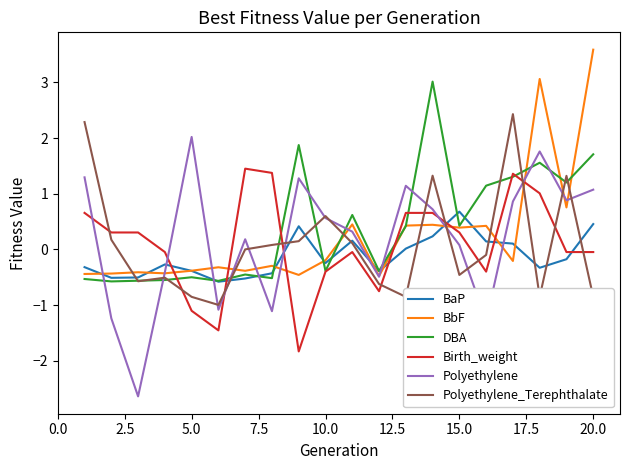

Which series has the largest total across all categories?

DBA